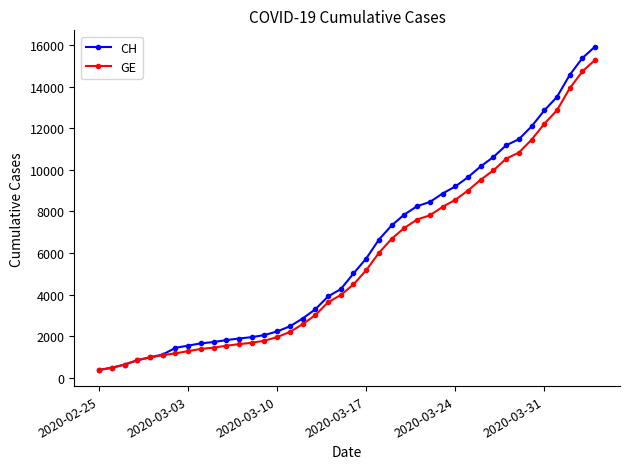

What is the average value of the CH series?

6053